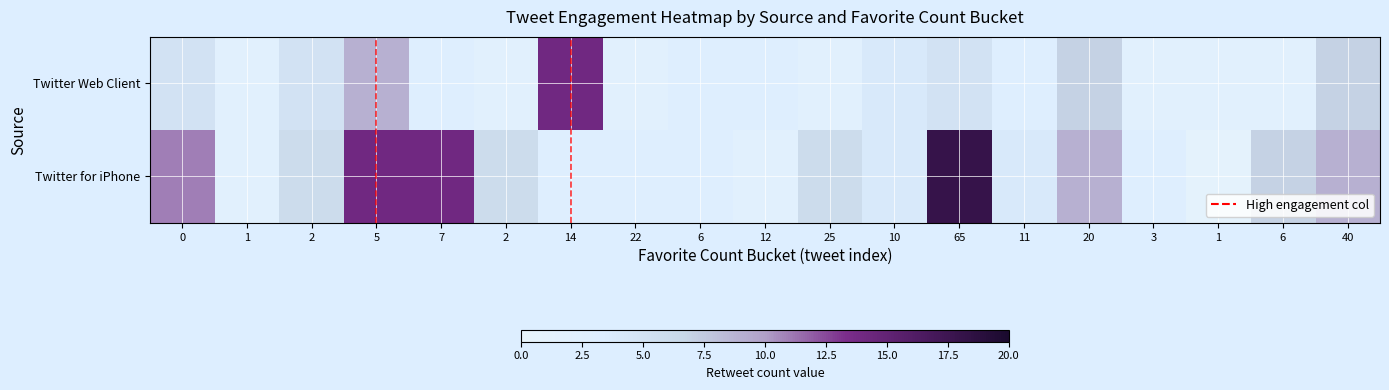

How many data points in Twitter for iPhone are less than 6?

9